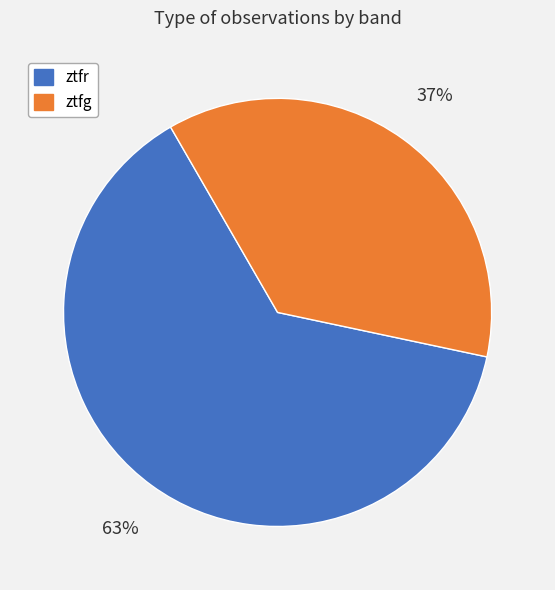

How many slices are in this pie chart?

2